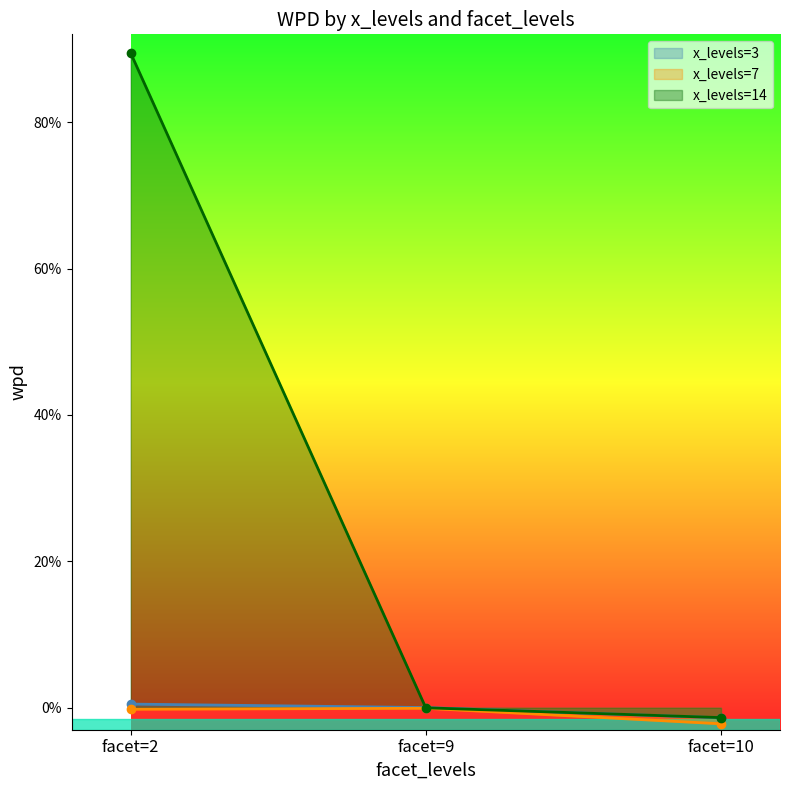

Reading left to right, what are all the values shown in this chart?

facet_levels: 89.5	-0.0	-1.3
wpd_x3: 0.5	0.0	-1.4
wpd_x7: -0.2	-0.1	-2.2